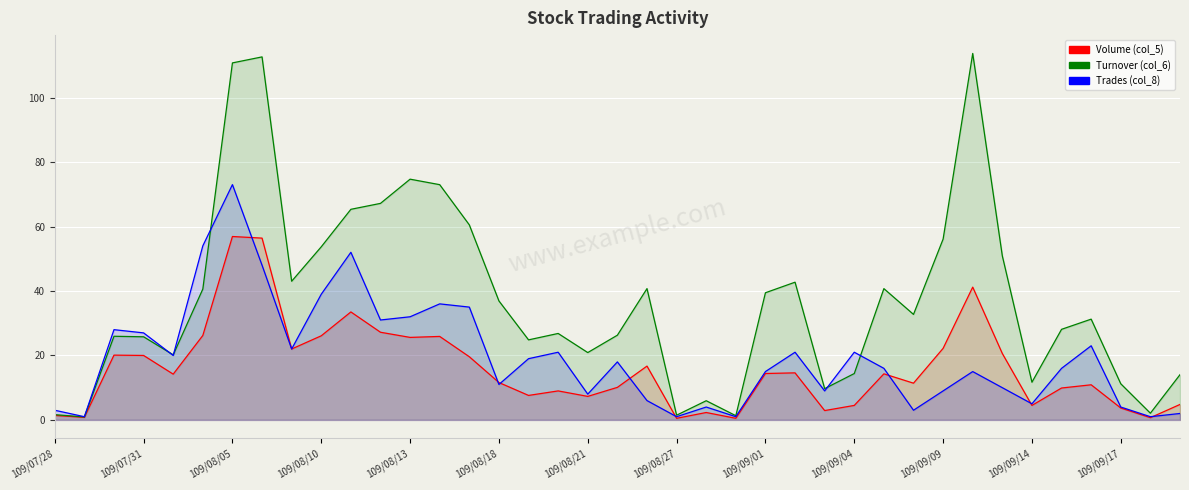

Read the Trades (col_8) value at 38.

2.0